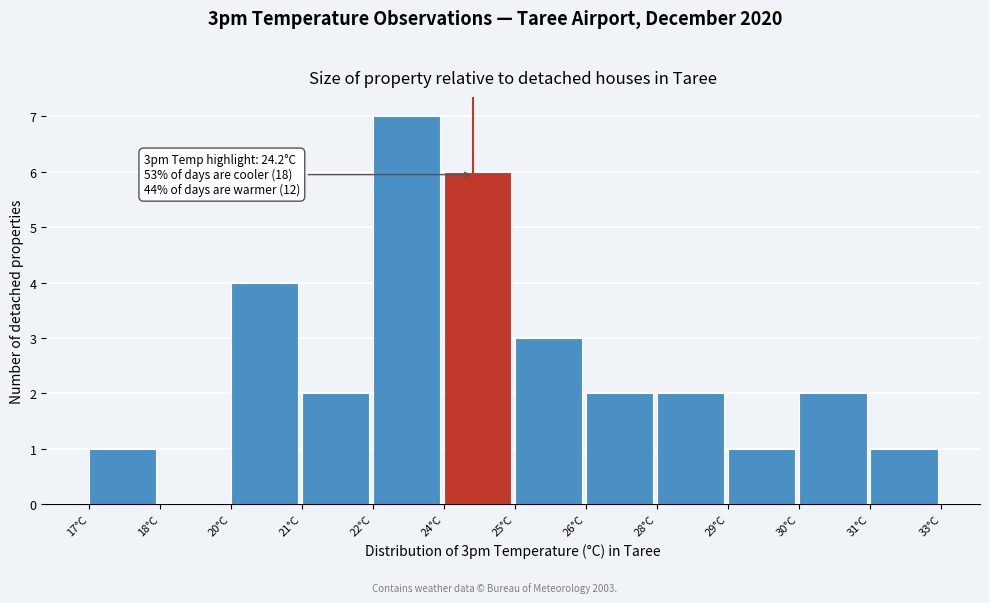

Reading left to right, list all the values displayed in this chart.

17°C=1	18°C=0	20°C=4	21°C=2	22°C=7	24°C=6	25°C=3	26°C=2	28°C=2	29°C=1	30°C=2	31°C=1